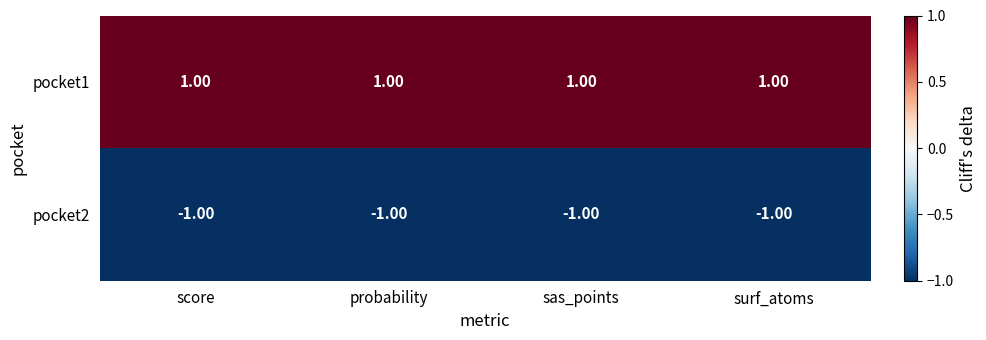

Rank the series at sas_points from lowest to highest value.

pocket2, pocket1